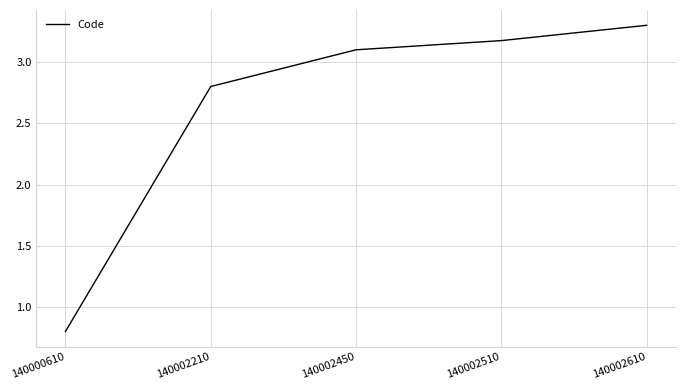

Where is the data nearest to the value 2?

140002210